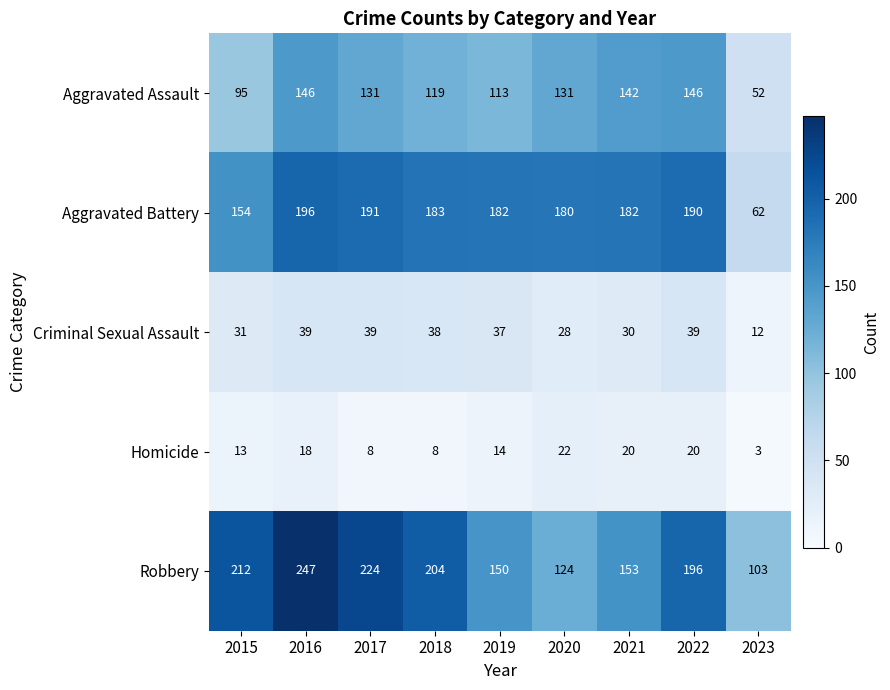

At which label is Robbery closest to 175?

2022